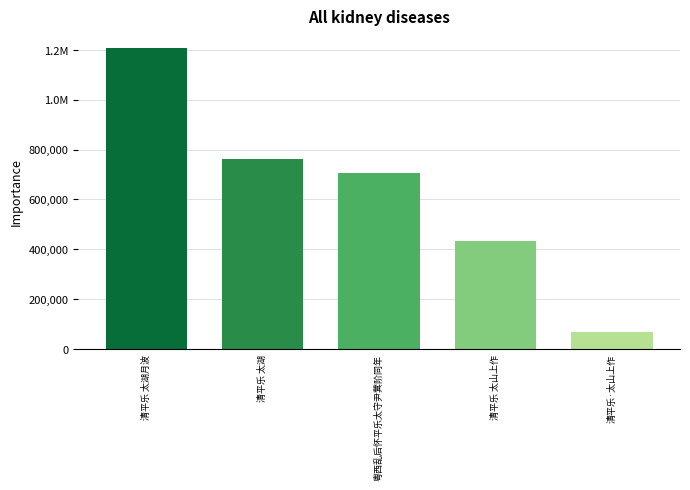

Are the bars horizontal?

No